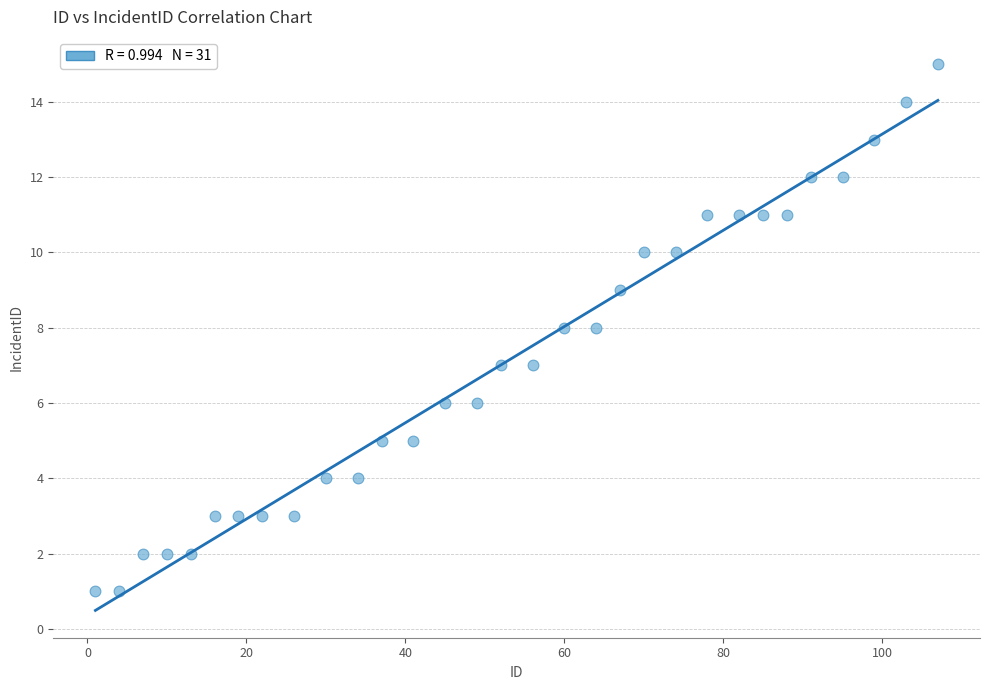

What is the range of Y values (max minus min)?

14